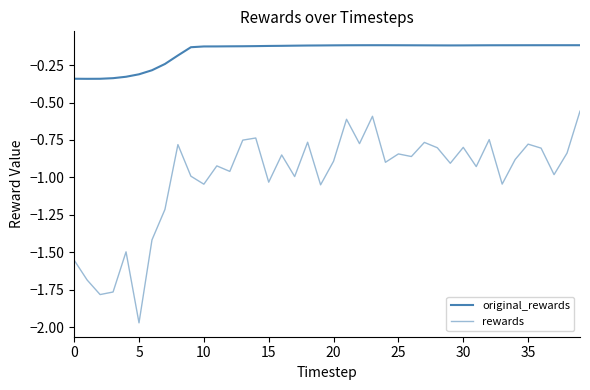

Does the chart have visible grid lines?

No